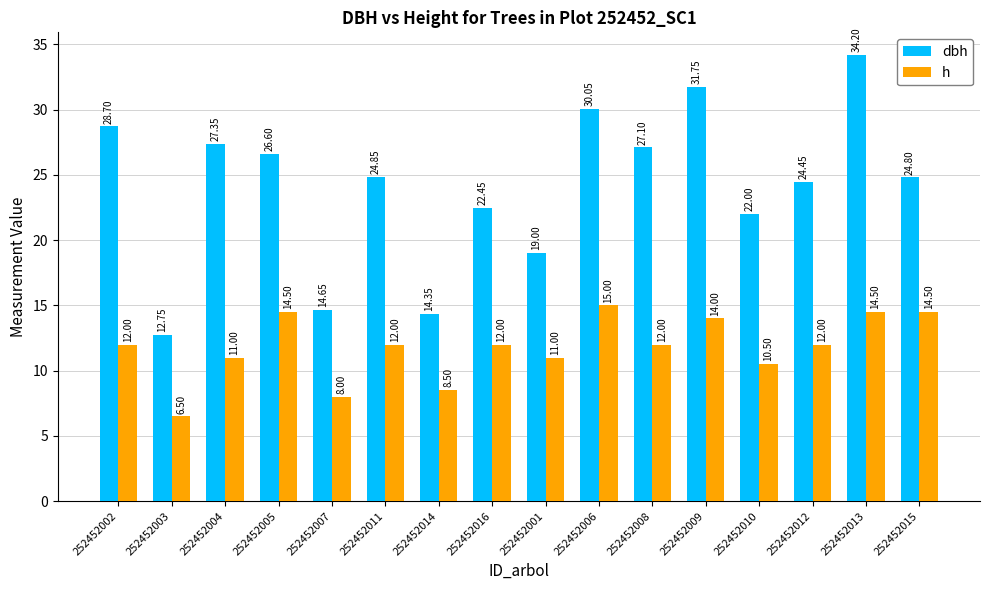

Which category has the lowest value in the h series?

252452003